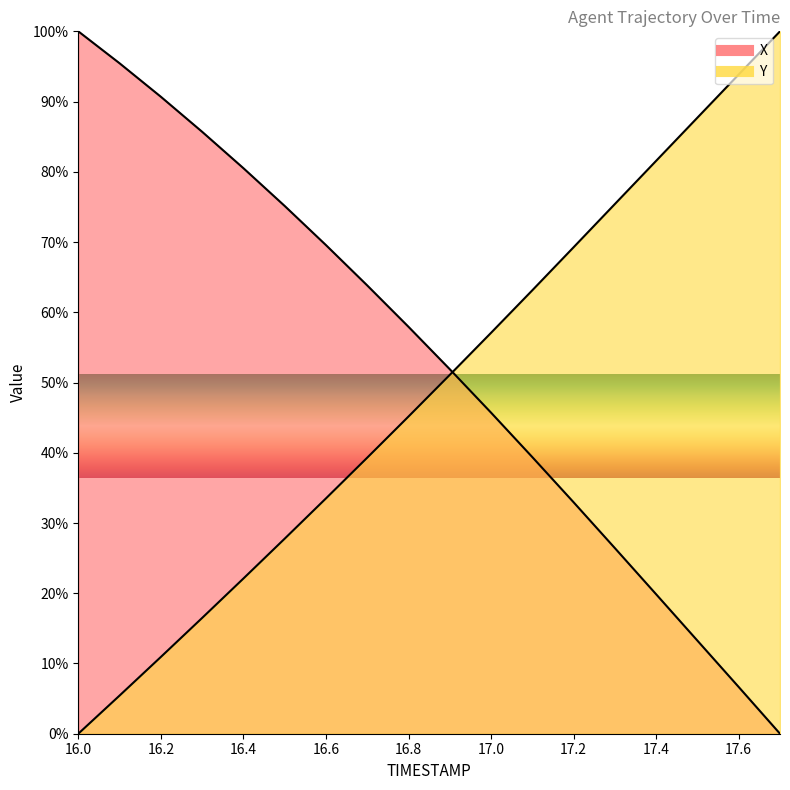

At which category is the sum across all series the highest?

16.7